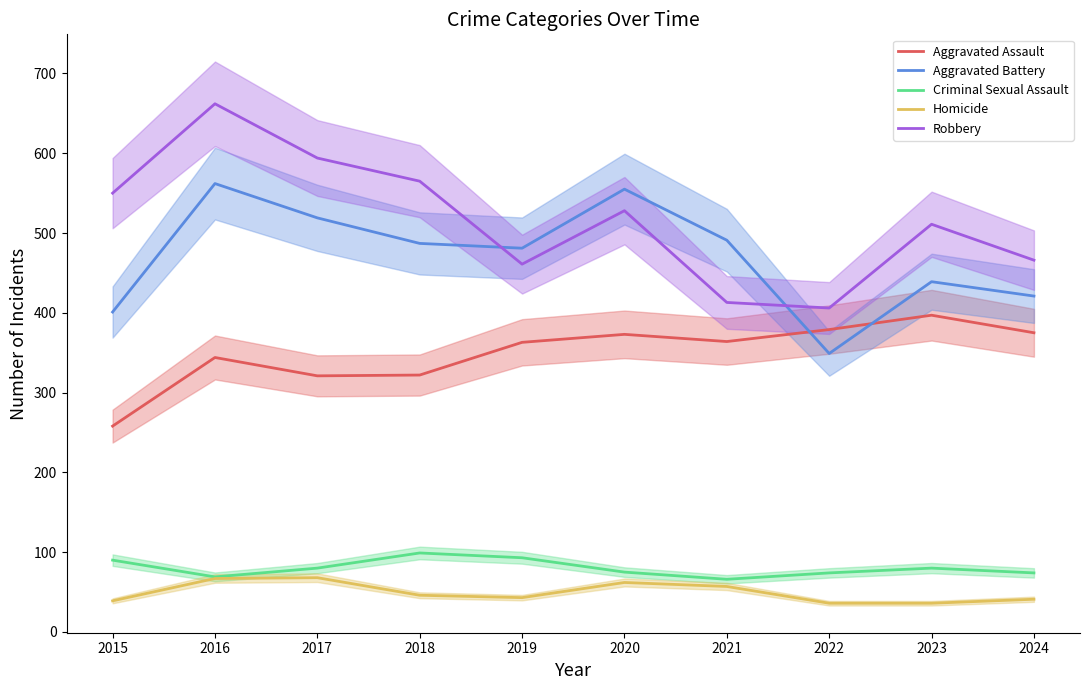

Which series has the widest spread of values?

Robbery